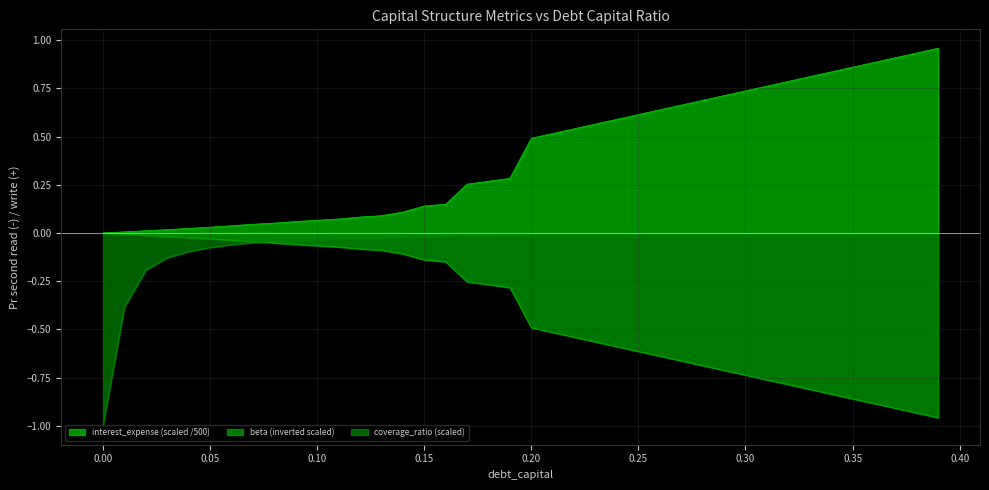

What is the difference between the second highest and minimum values in the interest_expense series?

0.9